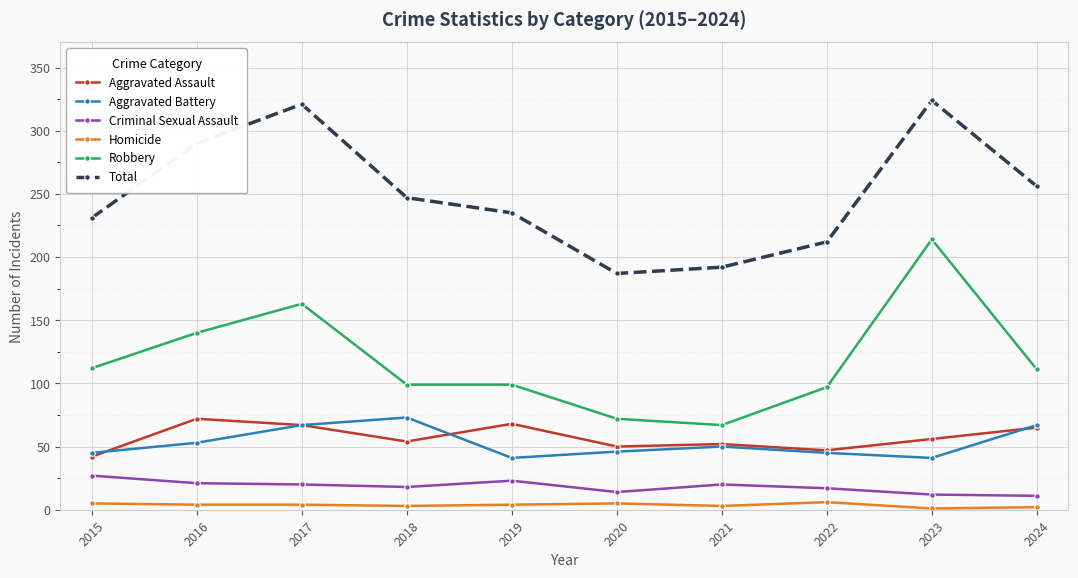

How many lines are shown in the chart?

6